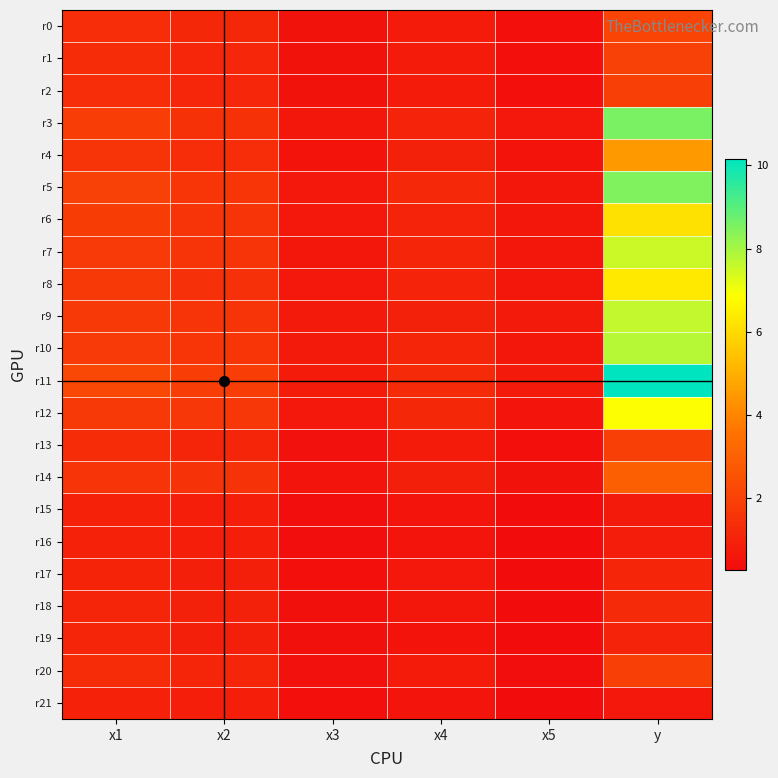

Reading left to right, what are all the values shown in this chart?

r0: x1=1.3	x2=1.1	x3=0.5	x4=0.8	x5=0.4	y=2.1
r1: x1=1.3	x2=1.1	x3=0.5	x4=0.8	x5=0.4	y=2.0
r2: x1=1.3	x2=1.1	x3=0.5	x4=0.8	x5=0.4	y=1.9
r3: x1=1.9	x2=1.5	x3=0.6	x4=1.0	x5=0.7	y=8.6
r4: x1=1.6	x2=1.3	x3=0.5	x4=0.9	x5=0.5	y=4.5
r5: x1=2.0	x2=1.6	x3=0.7	x4=1.2	x5=0.6	y=8.5
r6: x1=1.8	x2=1.6	x3=0.7	x4=1.0	x5=0.6	y=6.2
r7: x1=1.8	x2=1.6	x3=0.6	x4=1.1	x5=0.6	y=7.5
r8: x1=1.7	x2=1.4	x3=0.6	x4=1.0	x5=0.6	y=6.4
r9: x1=1.7	x2=1.6	x3=0.7	x4=1.0	x5=0.7	y=7.6
r10: x1=1.8	x2=1.6	x3=0.7	x4=1.1	x5=0.6	y=7.8
r11: x1=2.2	x2=1.9	x3=0.8	x4=1.2	x5=0.7	y=10.2
r12: x1=1.7	x2=1.7	x3=0.6	x4=1.1	x5=0.6	y=6.9
r13: x1=1.3	x2=1.1	x3=0.4	x4=0.8	x5=0.3	y=1.9
r14: x1=1.6	x2=1.5	x3=0.5	x4=0.9	x5=0.5	y=2.9
r15: x1=1.0	x2=0.8	x3=0.3	x4=0.6	x5=0.3	y=0.7
r16: x1=1.0	x2=0.8	x3=0.3	x4=0.5	x5=0.3	y=0.8
r17: x1=1.1	x2=0.9	x3=0.4	x4=0.6	x5=0.3	y=1.1
r18: x1=1.1	x2=0.9	x3=0.4	x4=0.6	x5=0.3	y=1.2
r19: x1=1.1	x2=0.9	x3=0.4	x4=0.5	x5=0.3	y=1.0
r20: x1=1.3	x2=1.1	x3=0.4	x4=0.8	x5=0.3	y=1.9
r21: x1=1.0	x2=0.8	x3=0.4	x4=0.6	x5=0.3	y=0.6